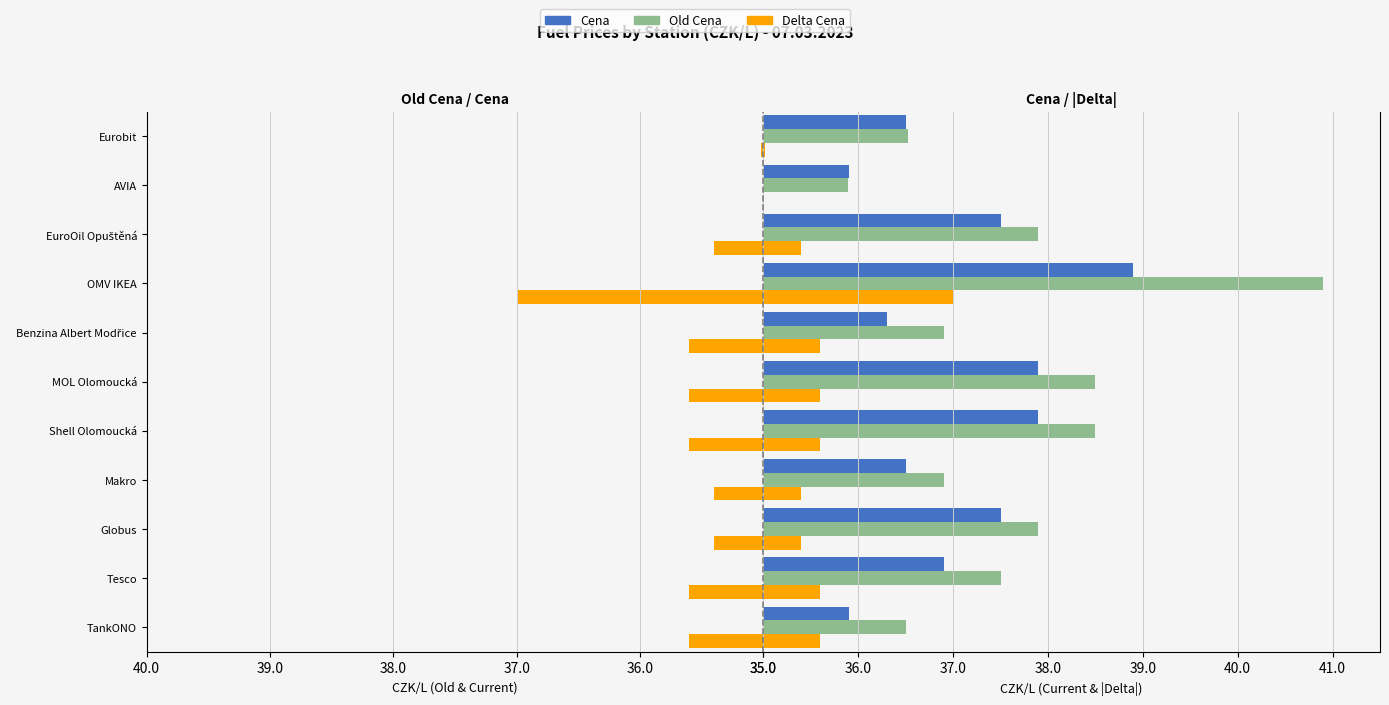

Which series has the widest spread of values?

Old Cena